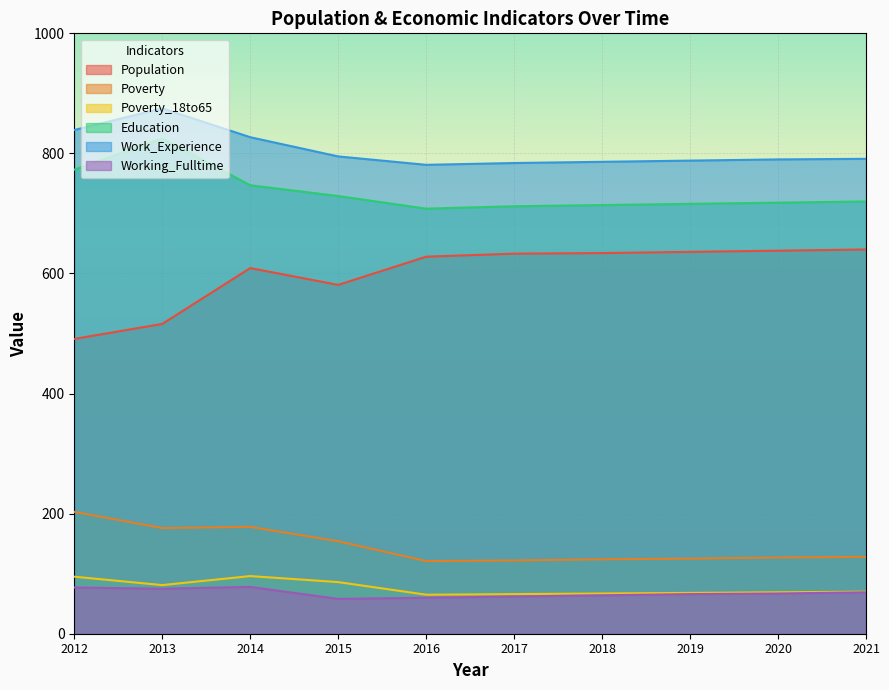

True or false: Education and Poverty_18to65 cross at least once.

False